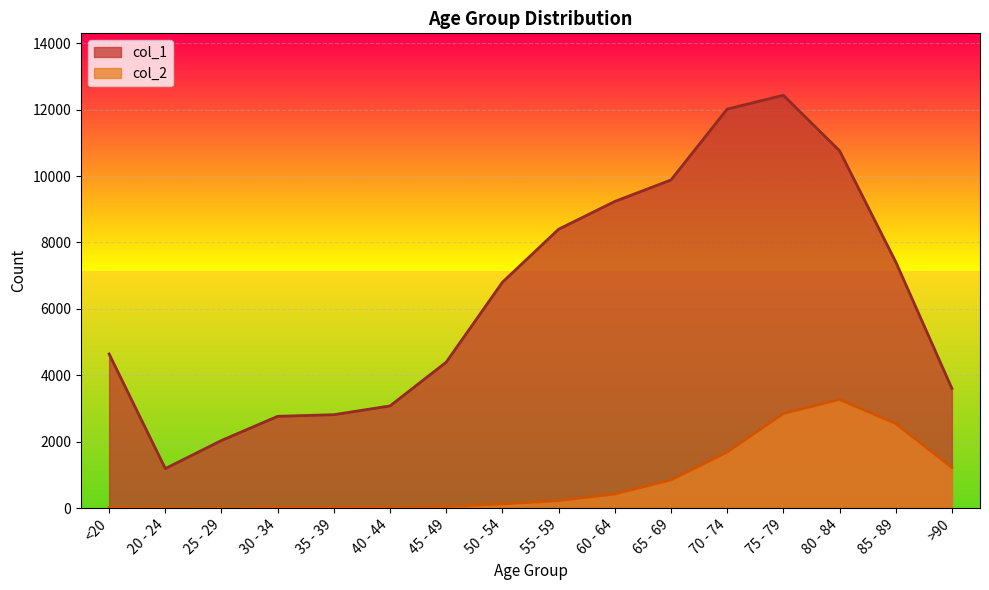

Does the chart have visible grid lines?

Yes